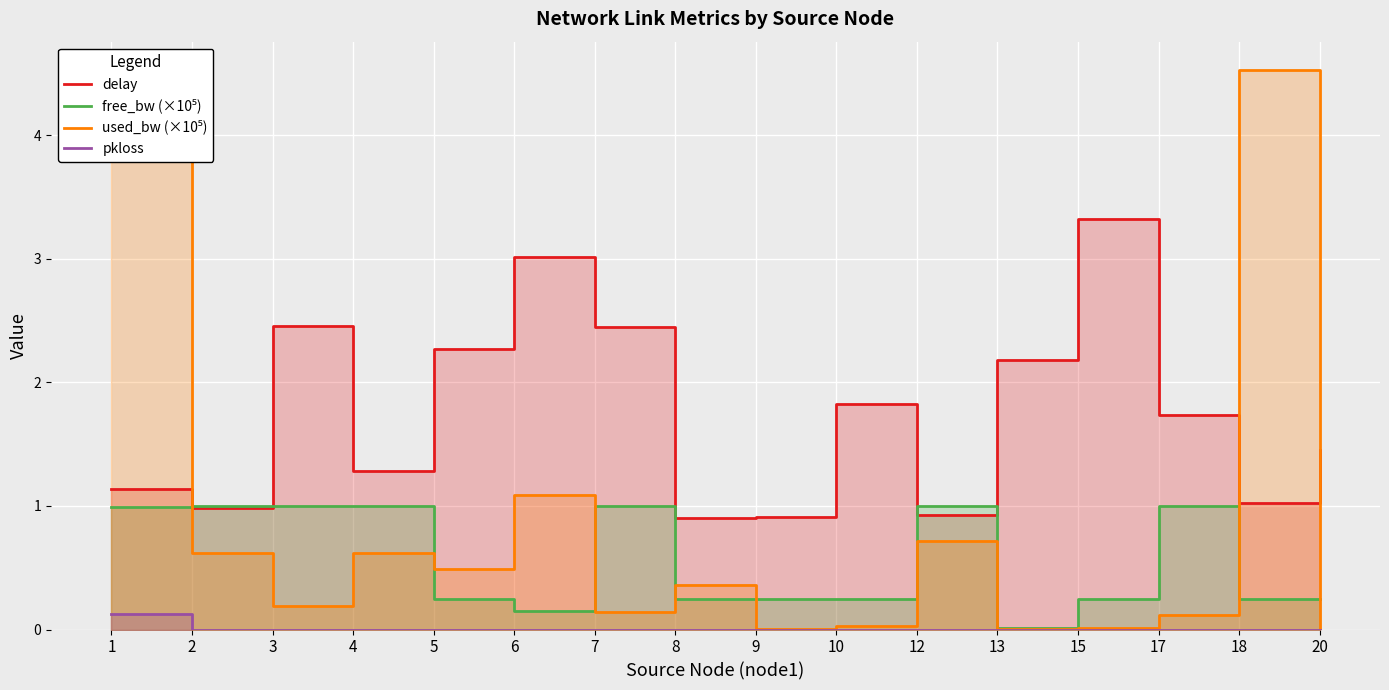

What is the value of the delay point at the 9th from the left?

0.9